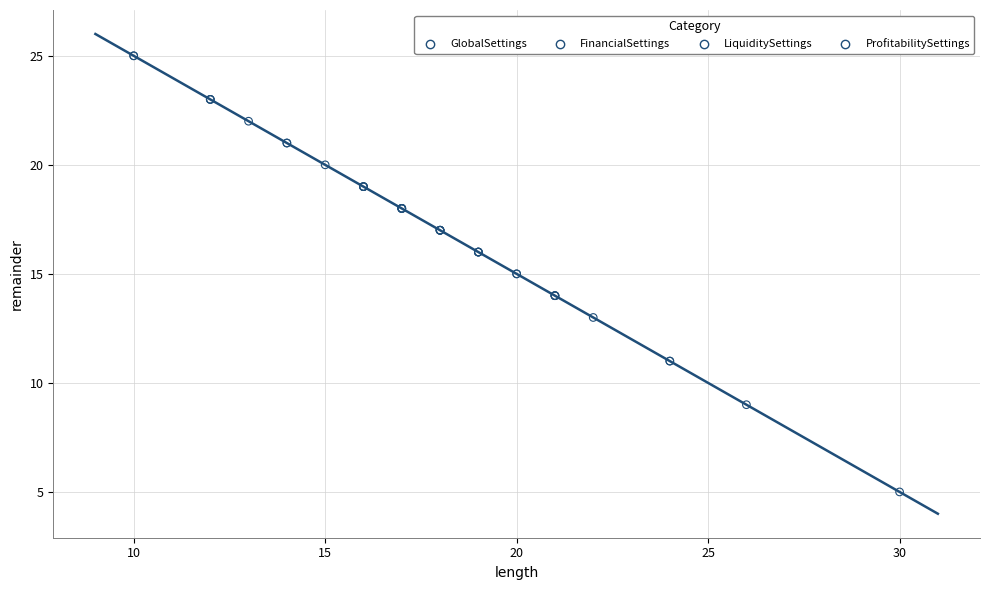

Which series reaches the minimum Y coordinate?

ProfitabilitySettings